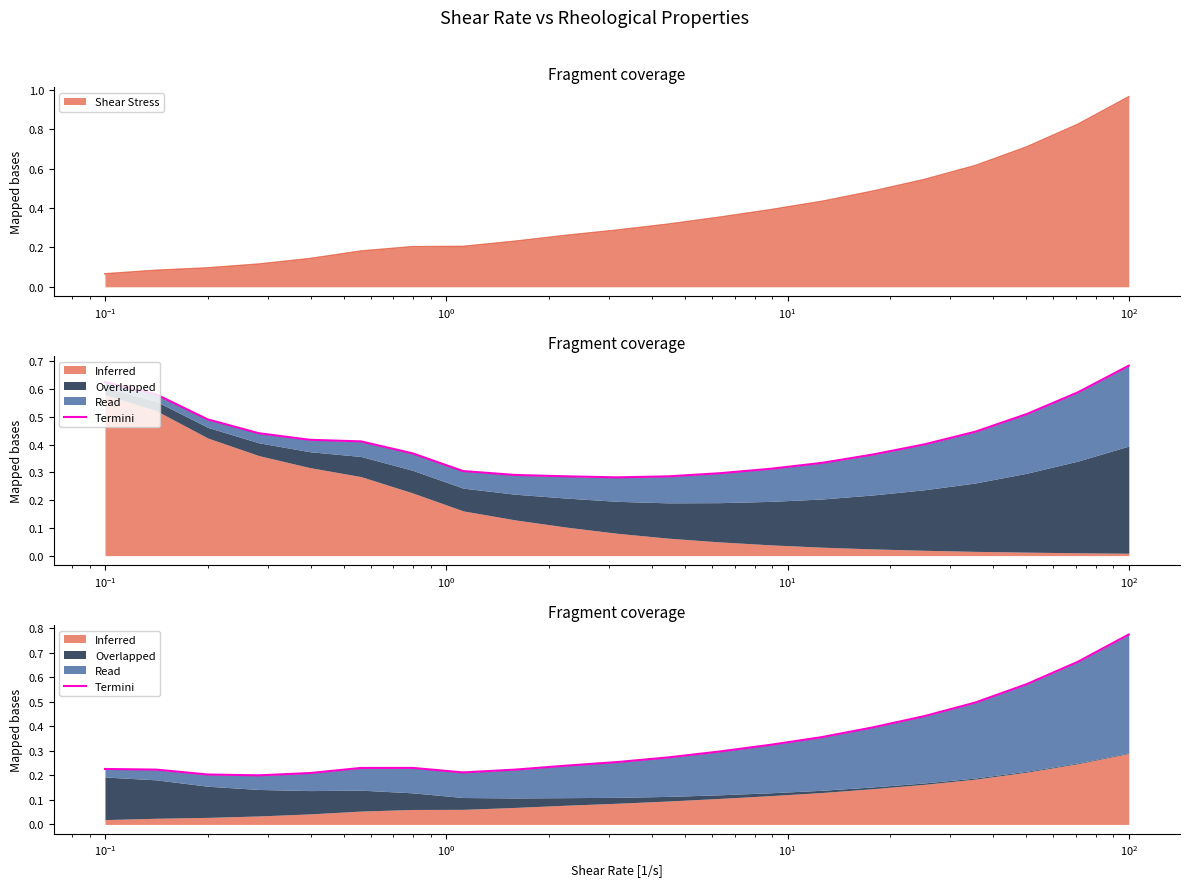

Count the number of categories in the chart.

21